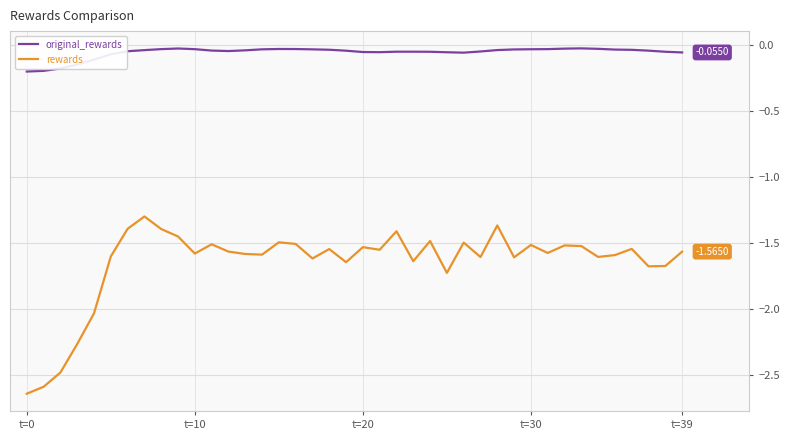

True or false: rewards and original_rewards intersect in this chart.

False